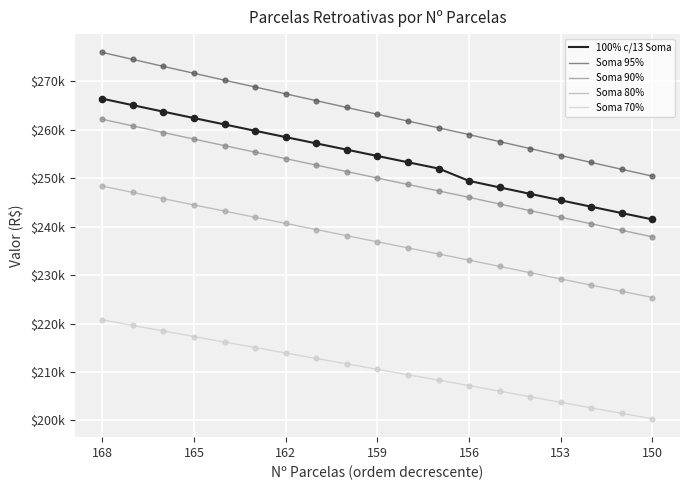

Does the chart have visible grid lines?

Yes